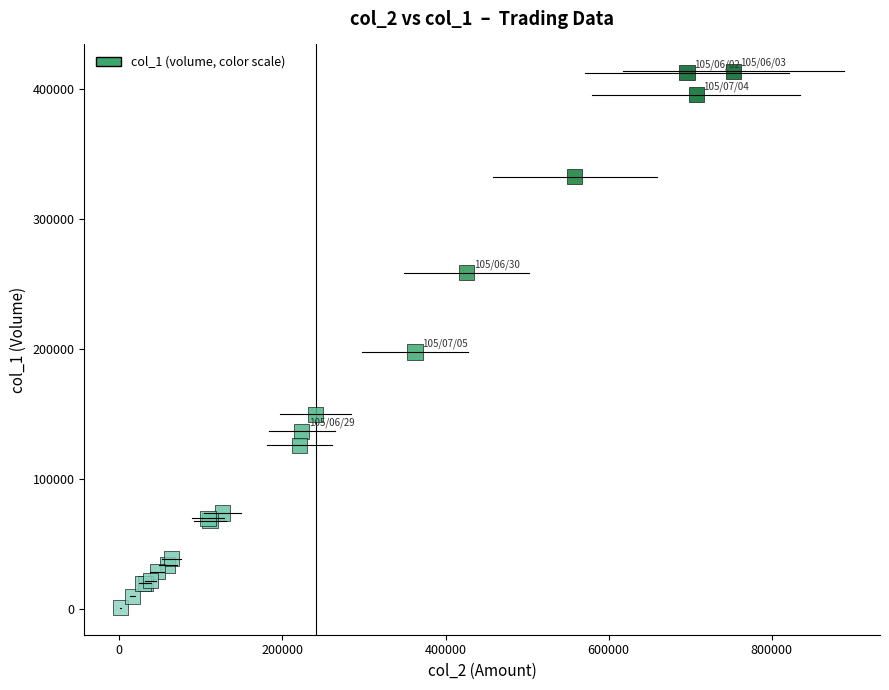

What Y value in the scatter plot is closest to 207500?

198000